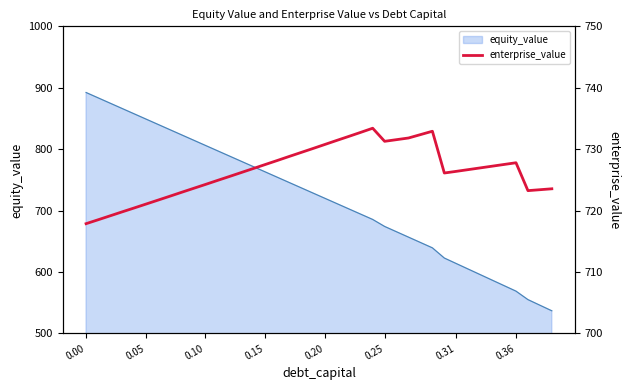

The value of equity_value at 0.00 is 271.5. True or false?

False